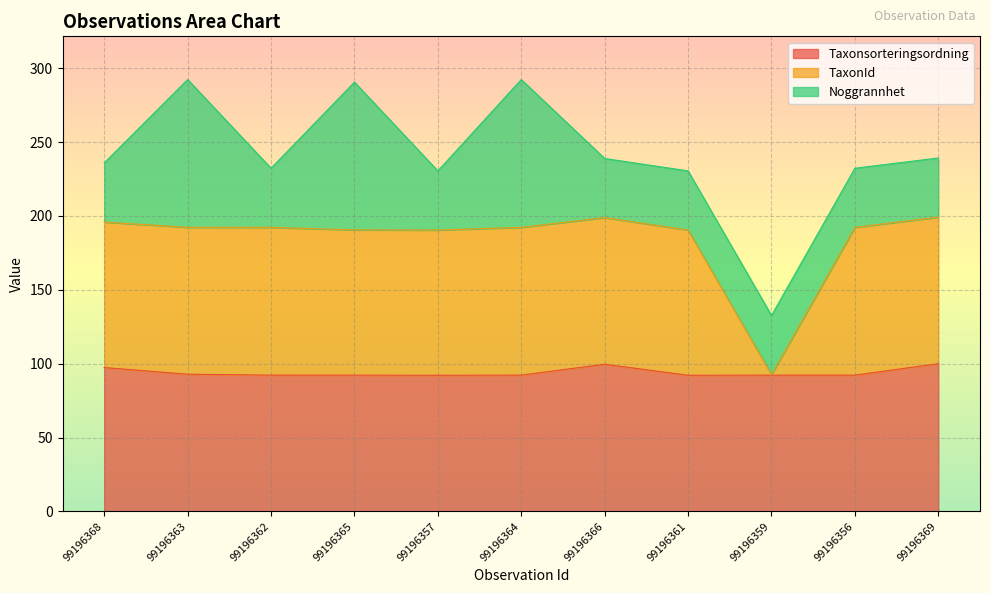

How many interior local valleys does the TaxonId series have?

2